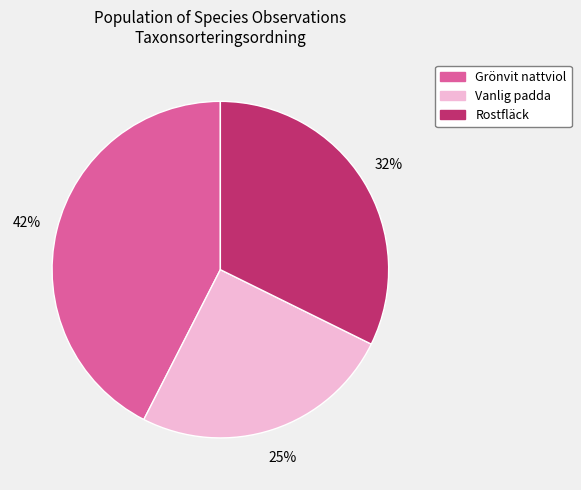

Combined, do Vanlig padda and Grönvit nattviol account for over 50%?

Yes